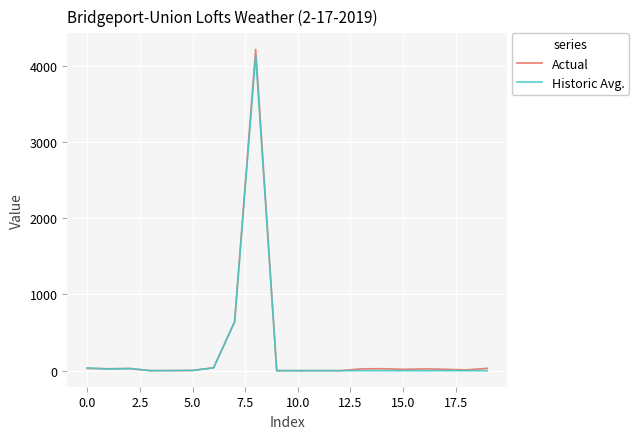

True or false: Historic Avg. has more than 0 points higher than both neighbors.

True